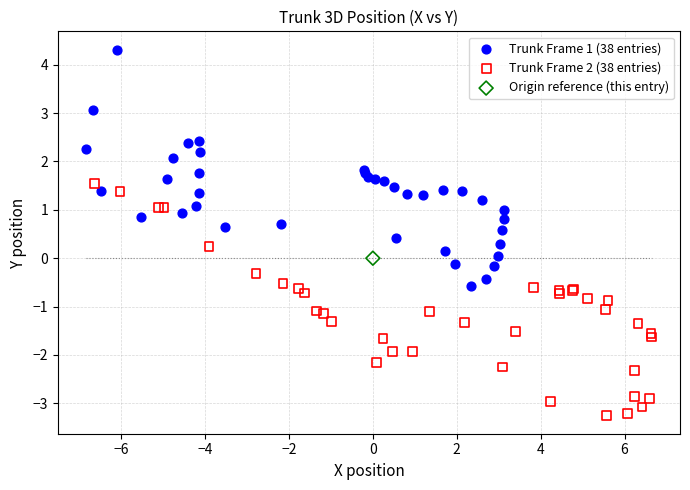

Which series reaches the maximum Y coordinate?

Trunk Frame 1 (38 entries)